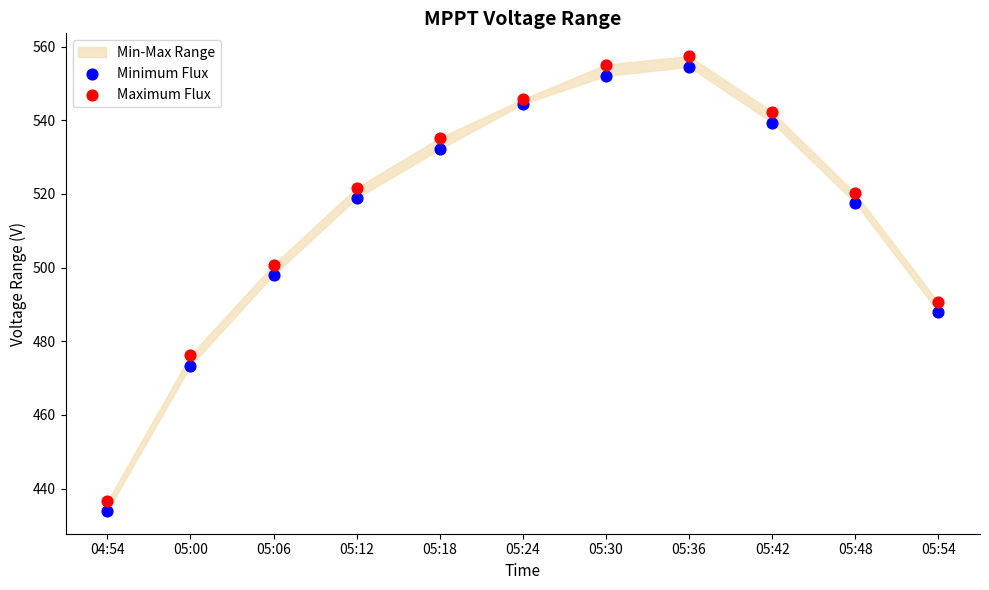

Across all series, what Y value is closest to 495?

498.0